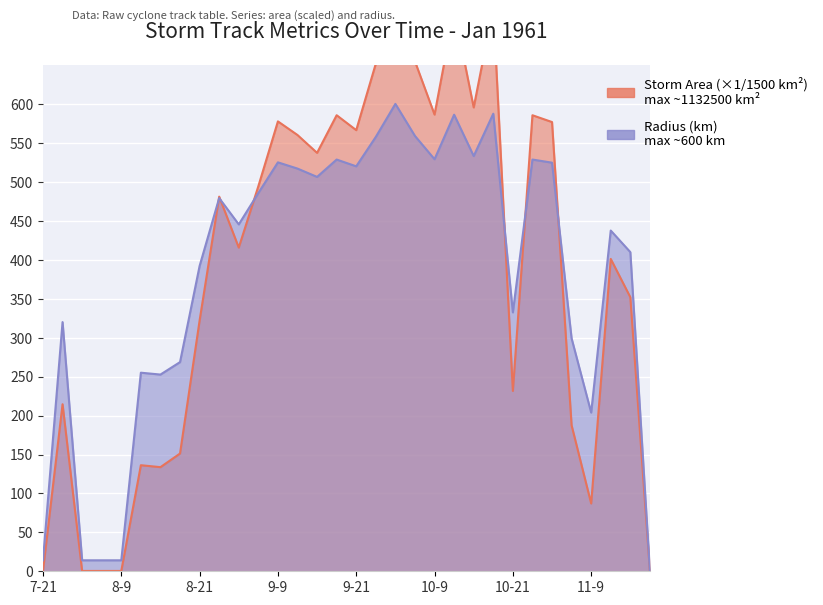

The value of radius at 9-18 is 528.9. True or false?

True